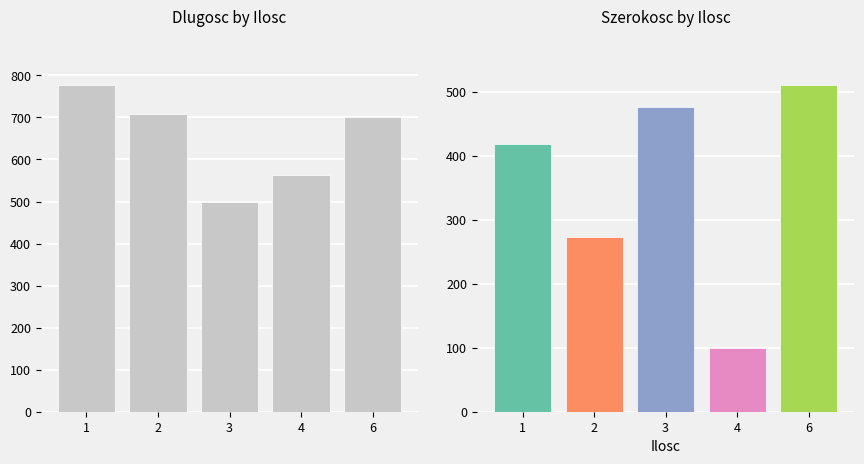

Are the bars horizontal?

No